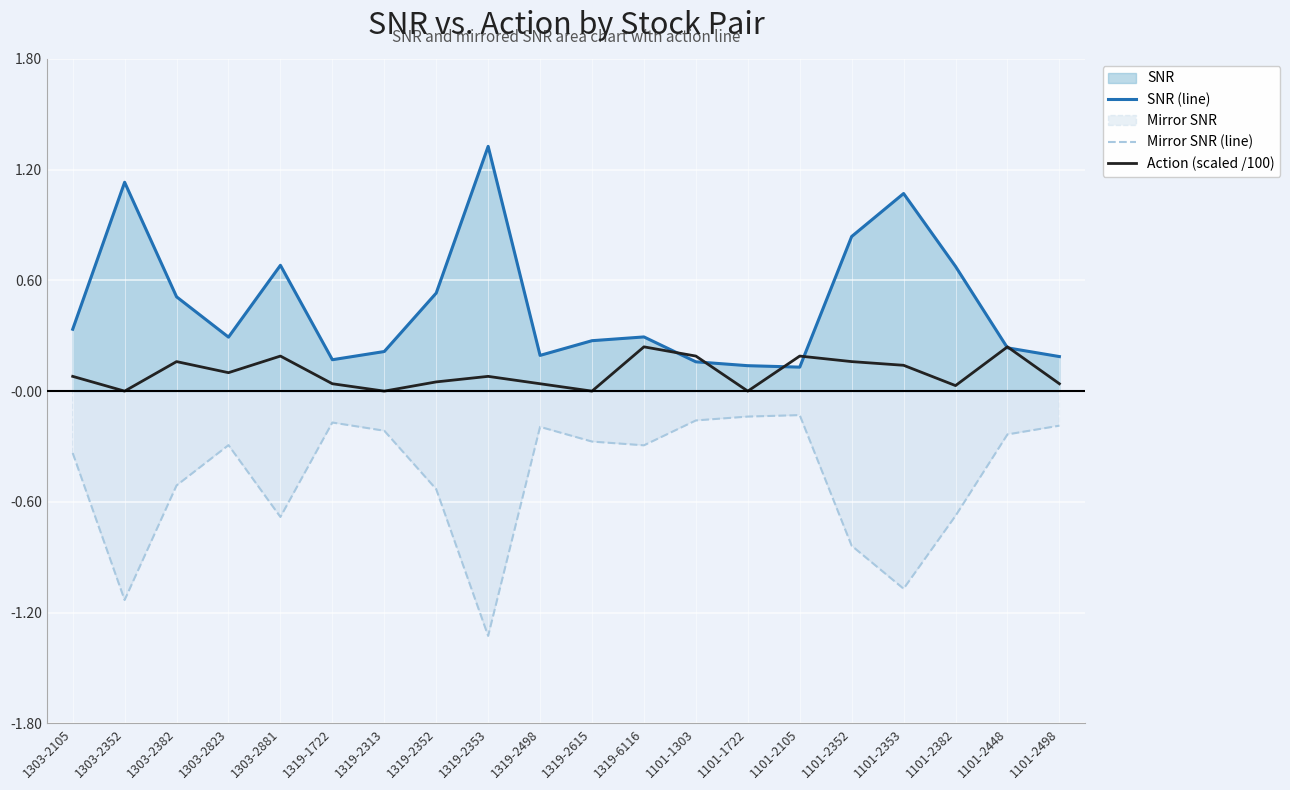

Where is the first local minimum for Mirror SNR (line)?

1303-2352